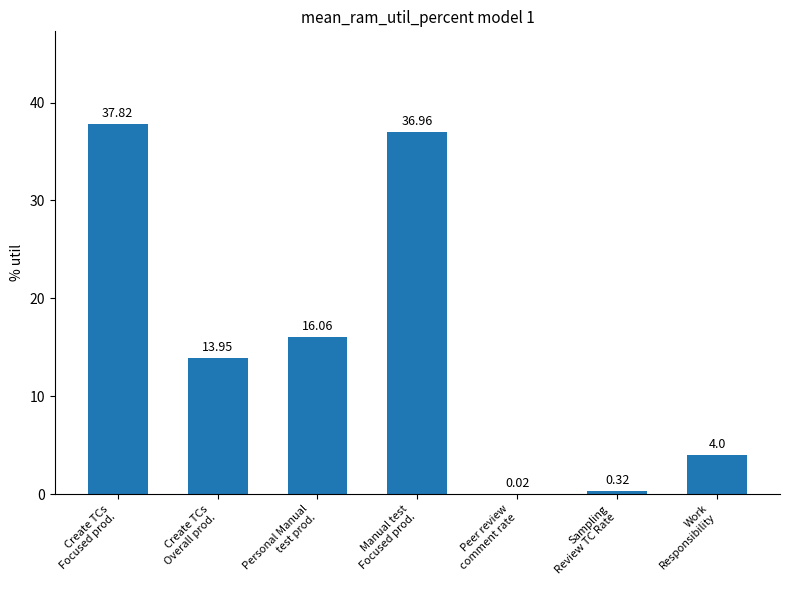

What is the sum of all values?

109.1